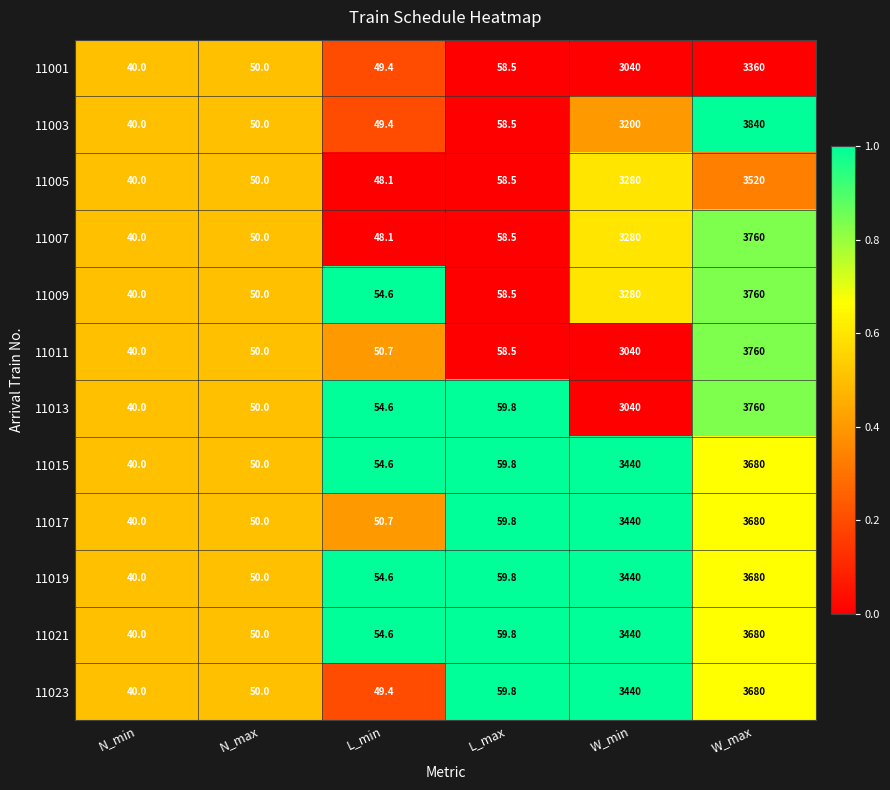

What is the sum of all 11009 values?

7243.1